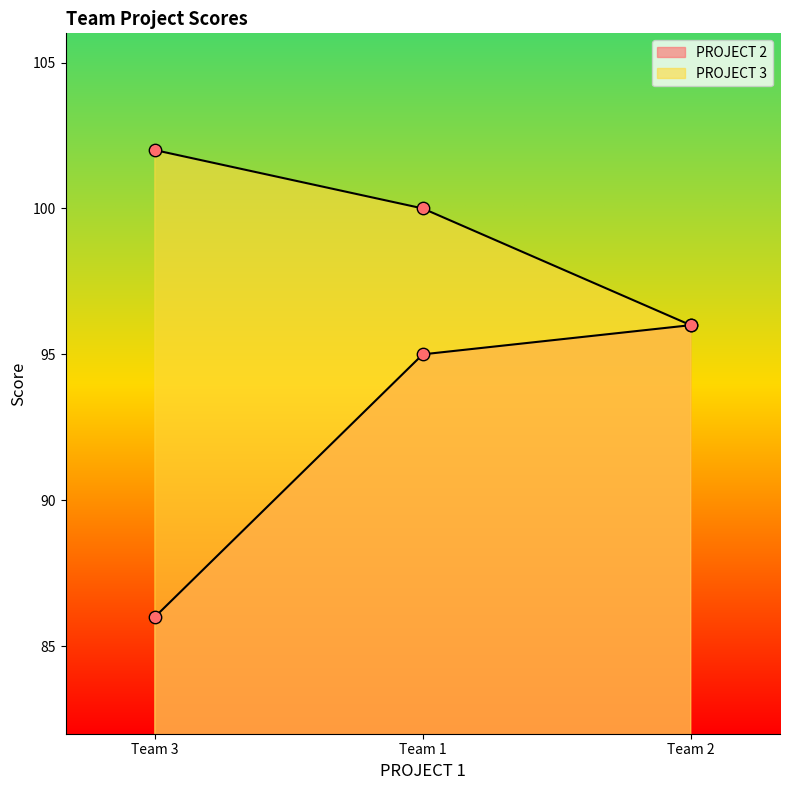

At which category is the sum across all series the highest?

Team 1